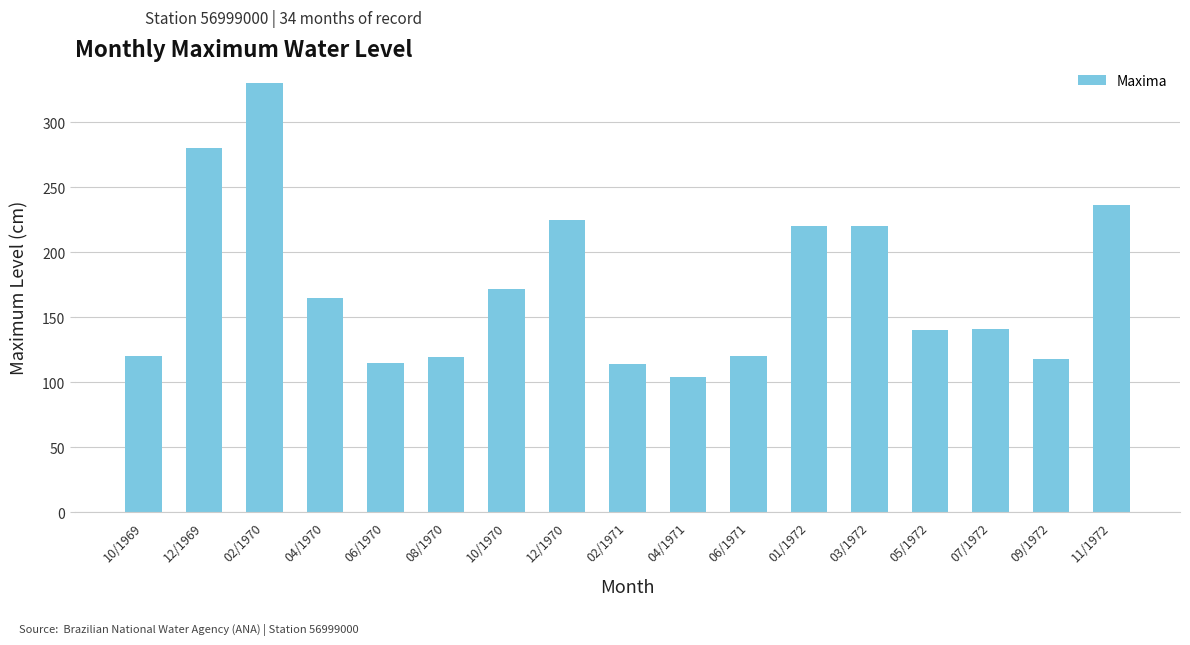

What is the label of the 1st bar from the left?

10/1969